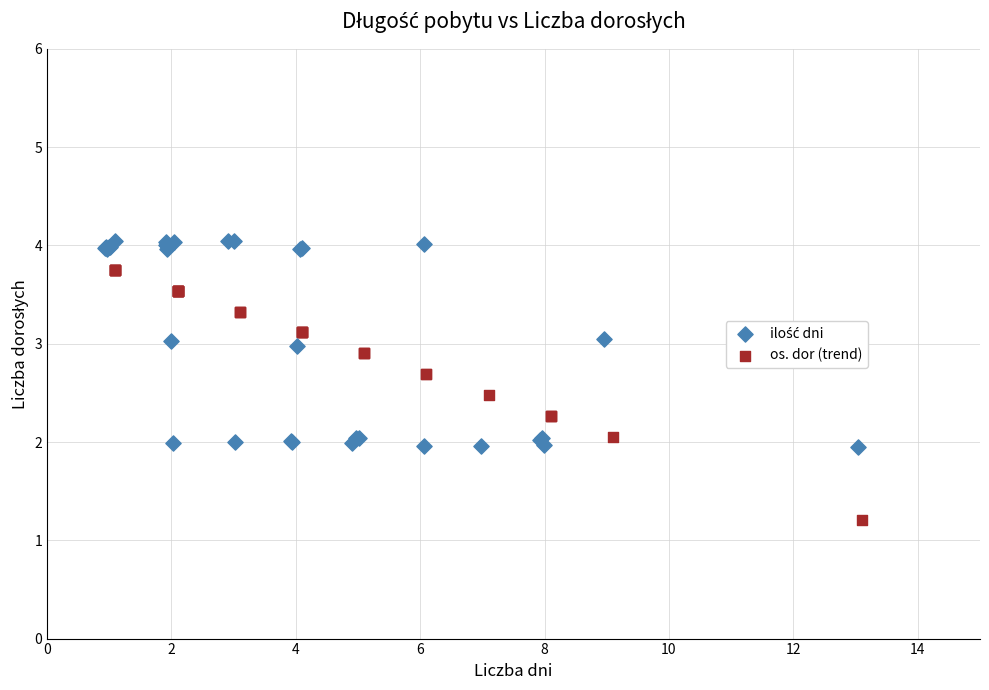

Which series has the widest spread of Y values?

os. dor (trend)